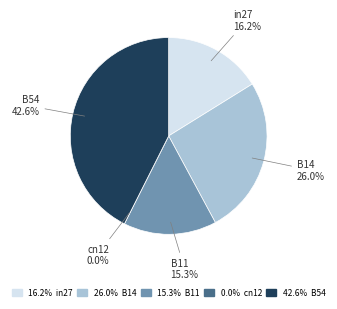

To the nearest percent, what is the difference between the B11 and in27 slice percentages?

1%